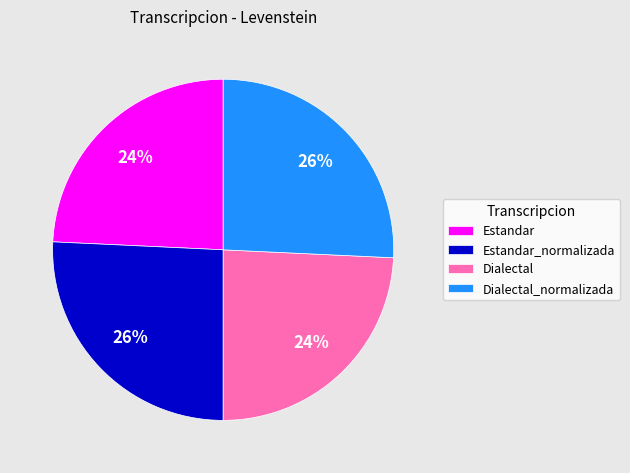

To the nearest percent, what percentage of the pie is Dialectal_normalizada?

26%